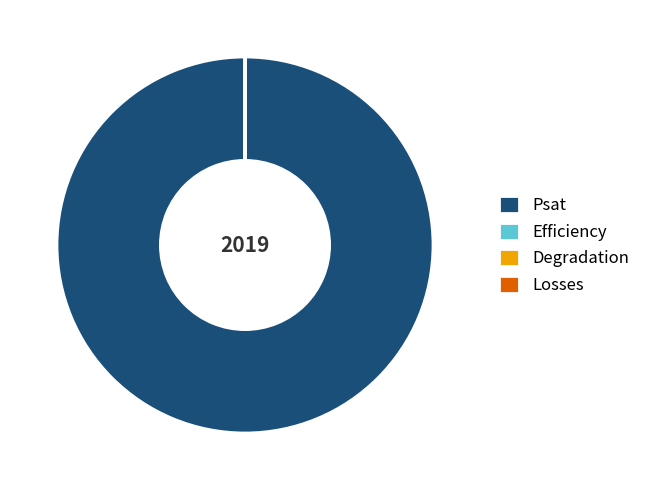

Is it true that Psat is 88% of the pie?

False